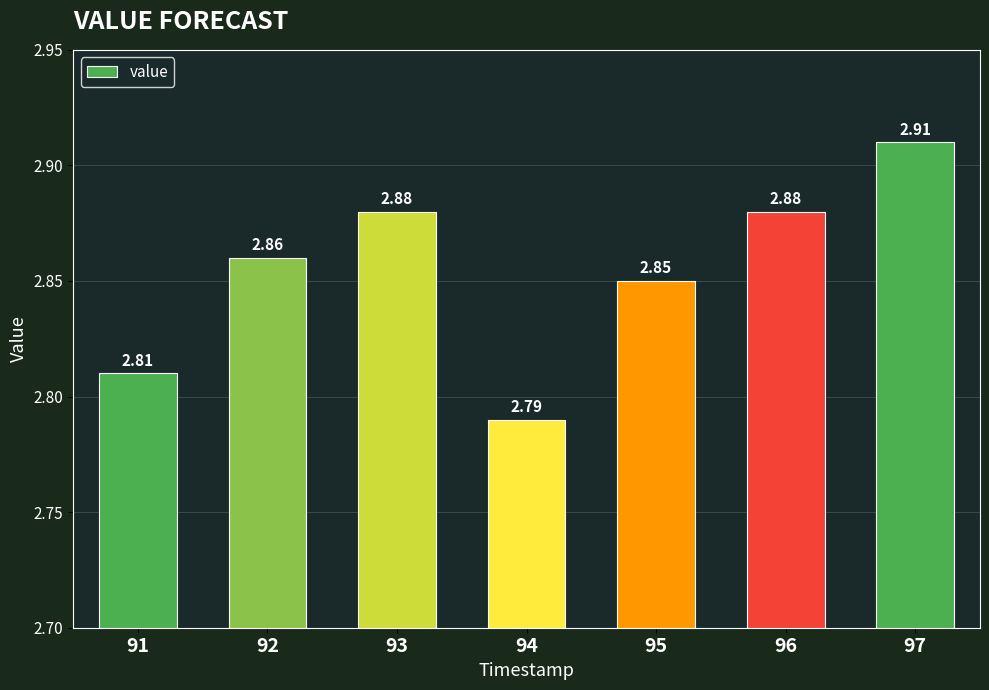

What is the sum of the values at 92 and 97?

5.8